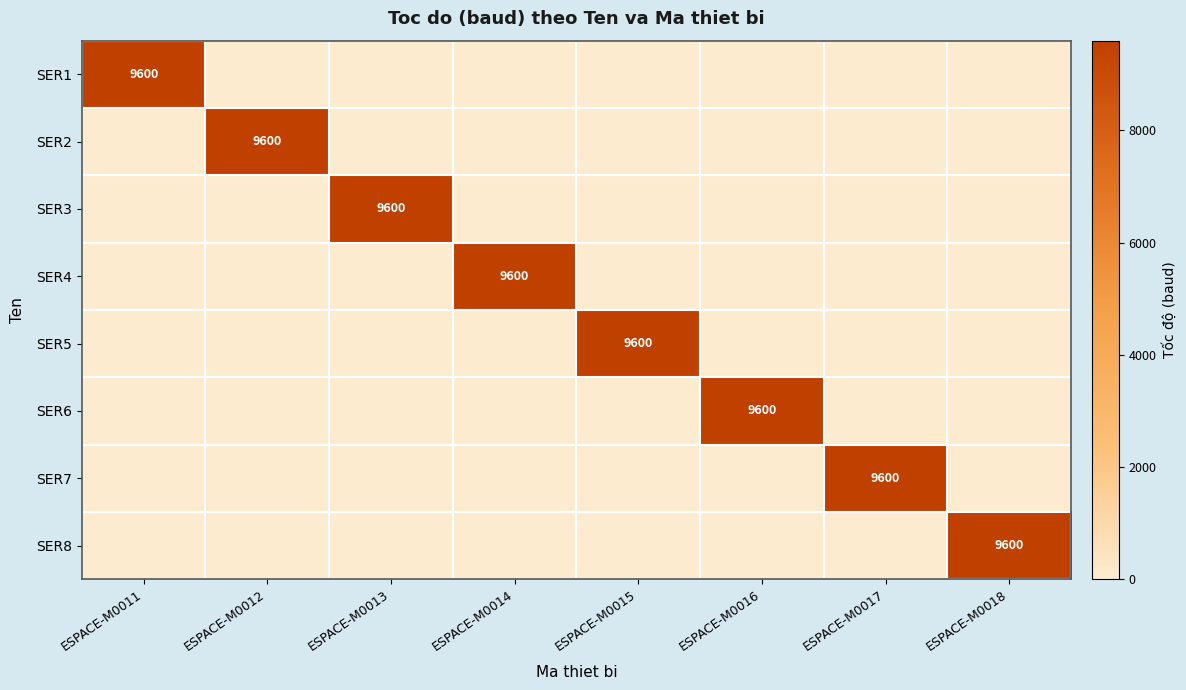

What is the total value across all series at ESPACE-M0015?

9600